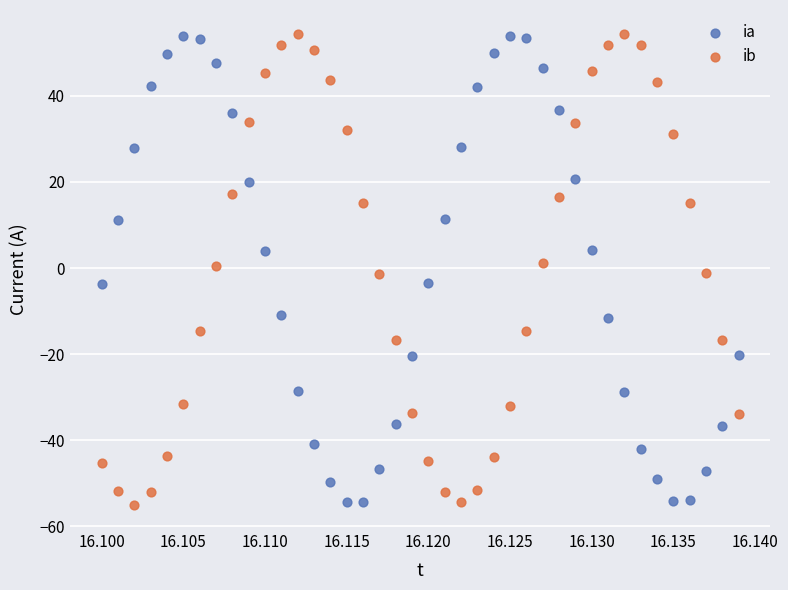

Across all data points, what is the range of Y values (max minus min)?

109.6